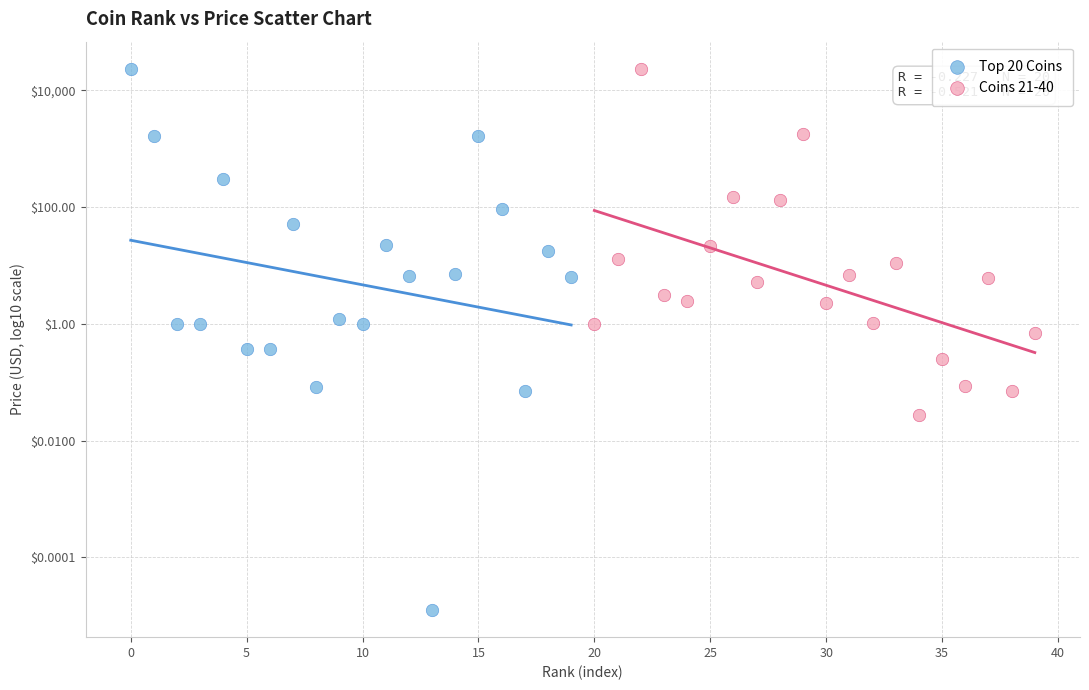

What are all the series names shown in the legend?

Top 20 Coins, Coins 21-40